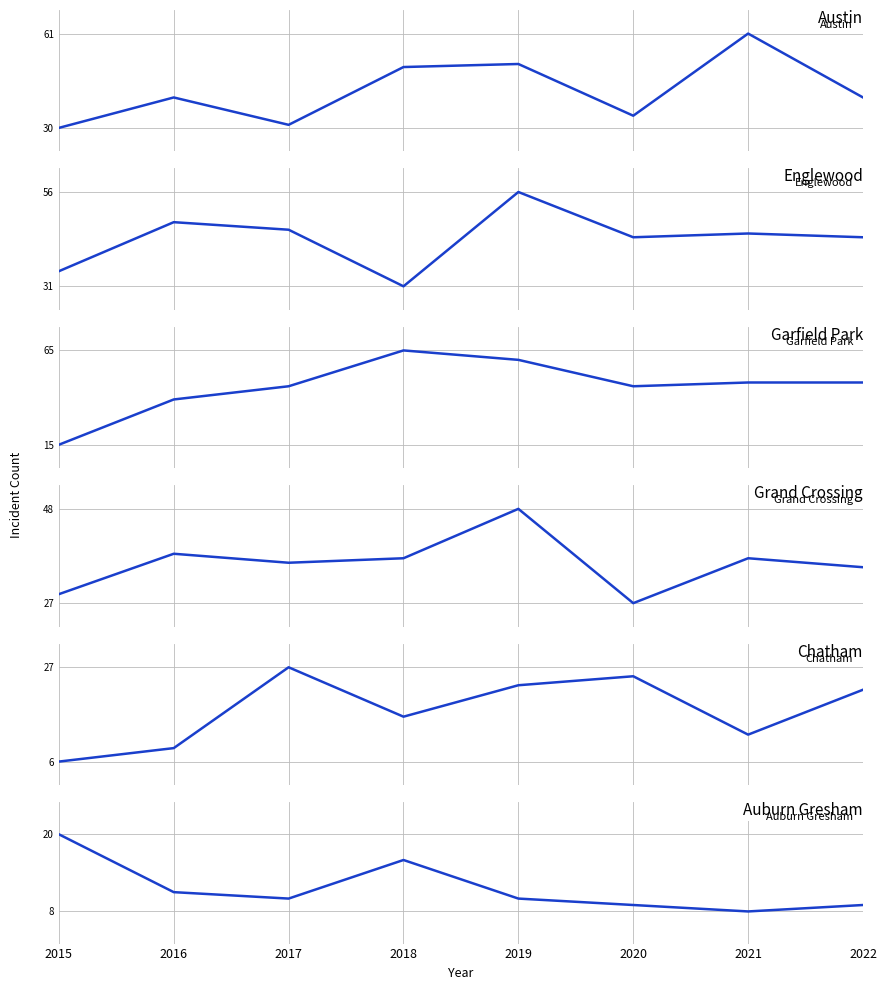

What is the minimum value shown in the chart?

6